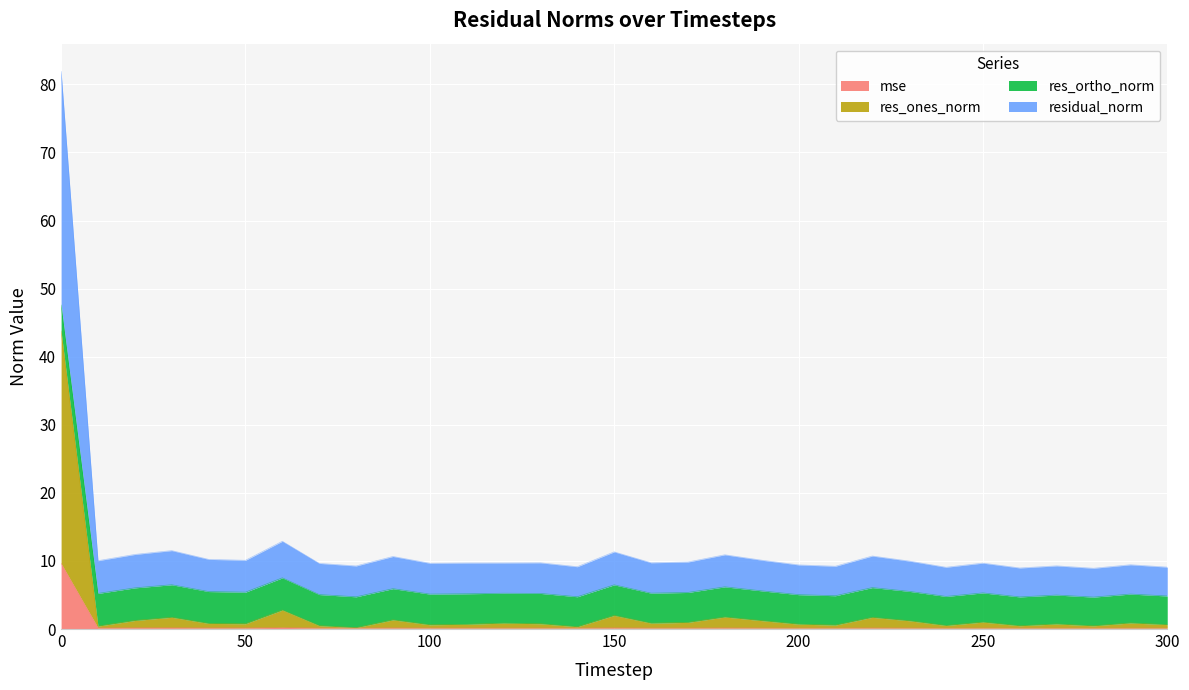

True or false: res_ones_norm and residual_norm intersect in this chart.

False